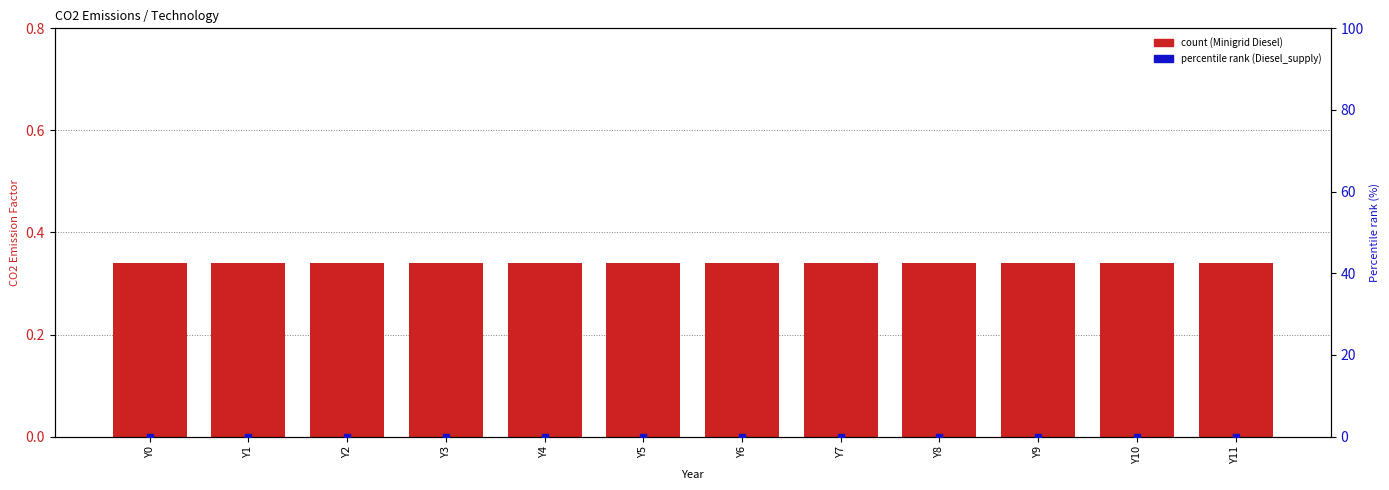

Is the value of Diesel_supply at Y5 greater than the value of Minigrid_diesel_1 at Y3?

No